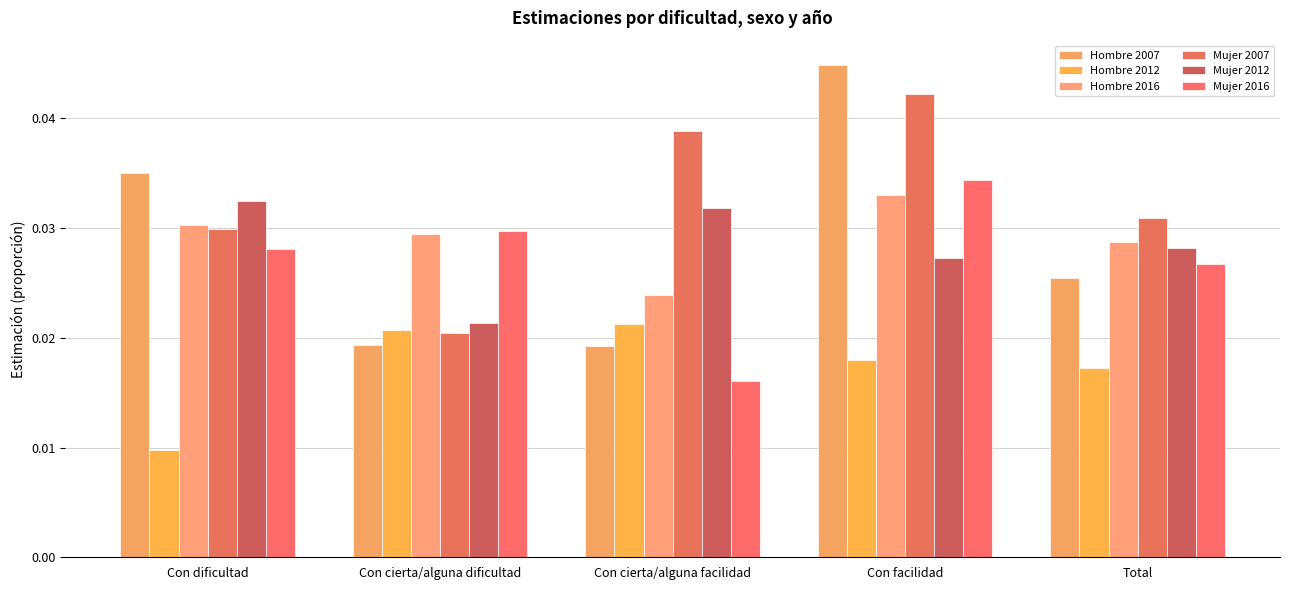

What position from the left is Con cierta/alguna facilidad?

3